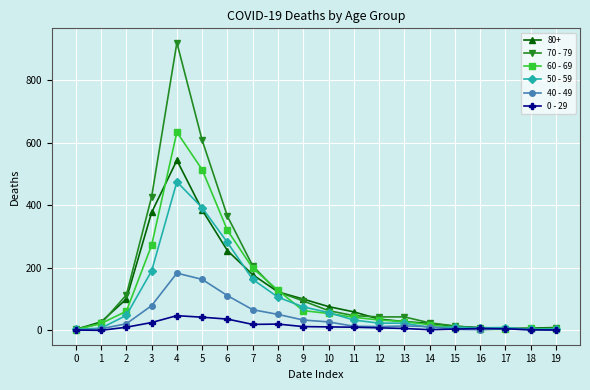

What is the difference between the 70 - 79 values at 0 and 6?

361